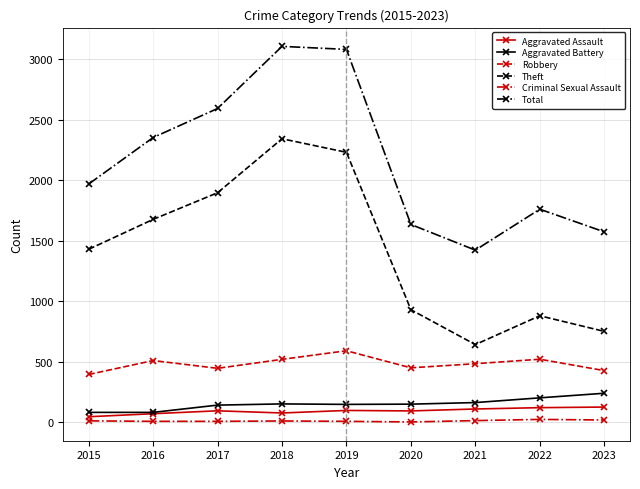

At which label does Aggravated Battery first exceed 150?

2018